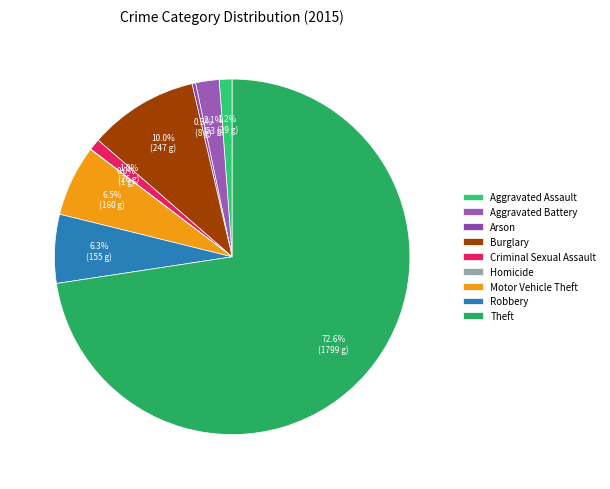

Is there any slice that represents more than half of the pie?

Yes